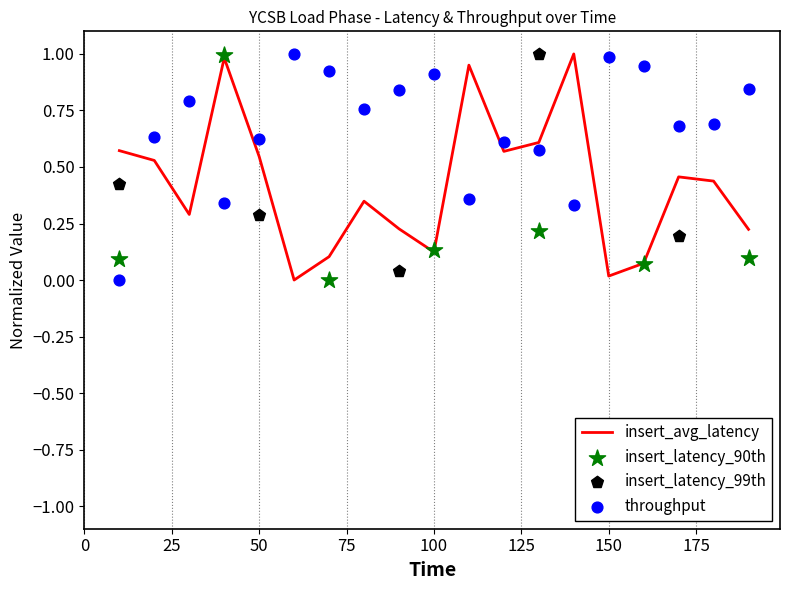

Which series reaches the maximum Y coordinate?

insert_avg_latency